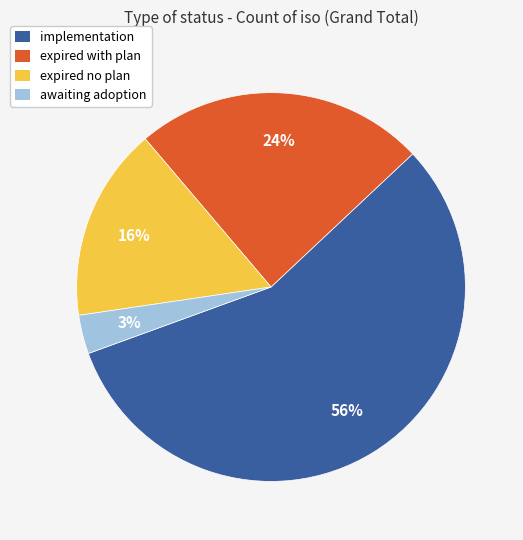

What percentage is the awaiting adoption slice, to the nearest percent?

3%